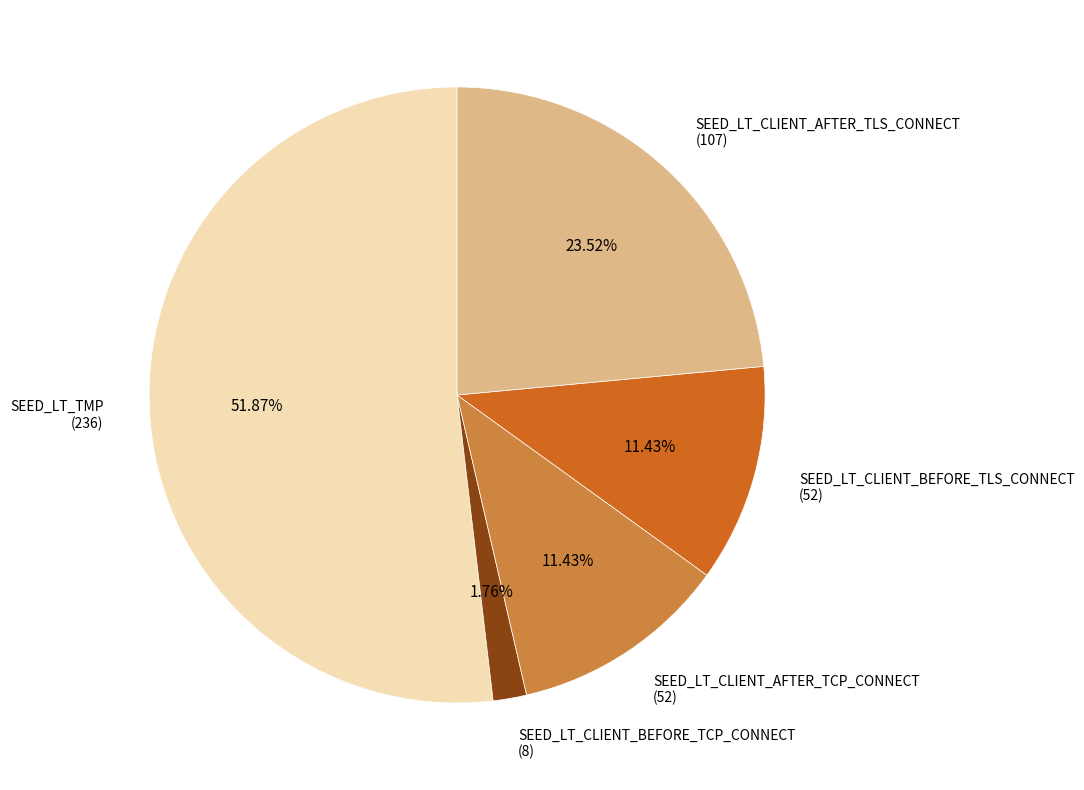

To the nearest percent, what is the difference between the largest and smallest slice percentages?

50%